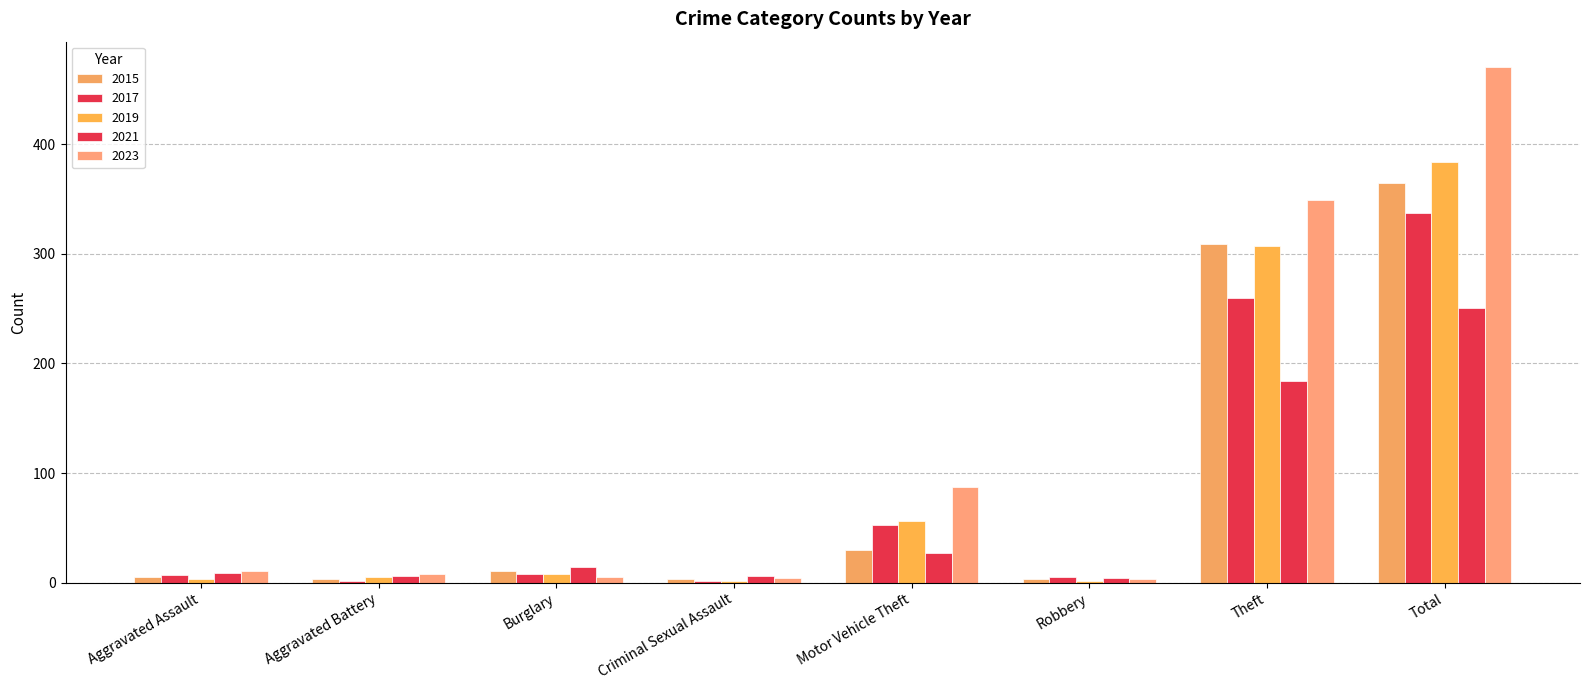

Is it true that 2023 equals 11 at Aggravated Assault?

True